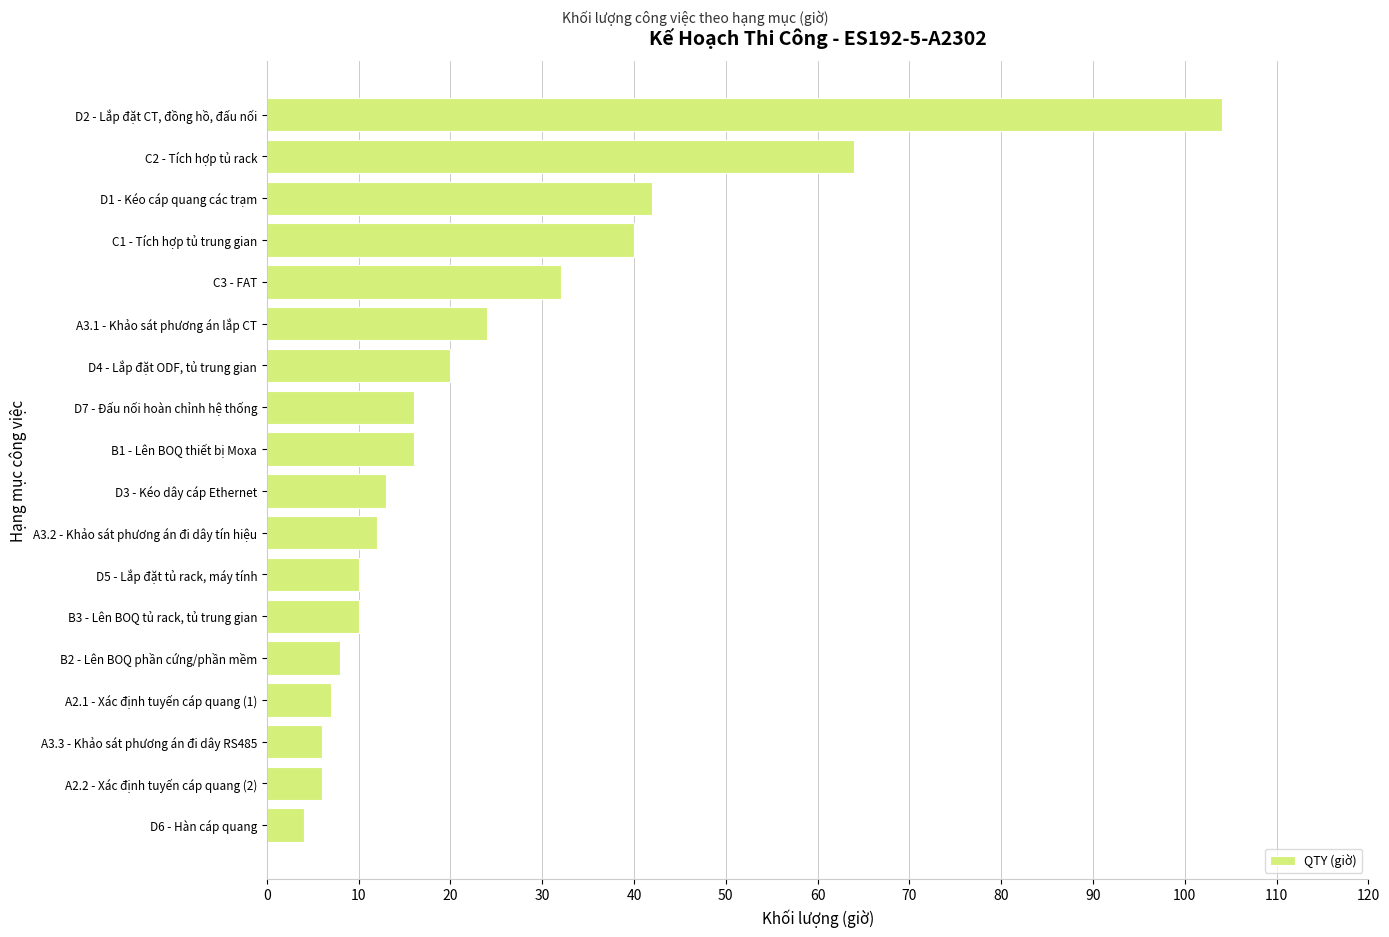

Approximately how many times larger is the value at D4 - Lắp đặt ODF, tủ trung gian compared to A3.2 - Khảo sát phương án đi dây tín hiệu?

1.7